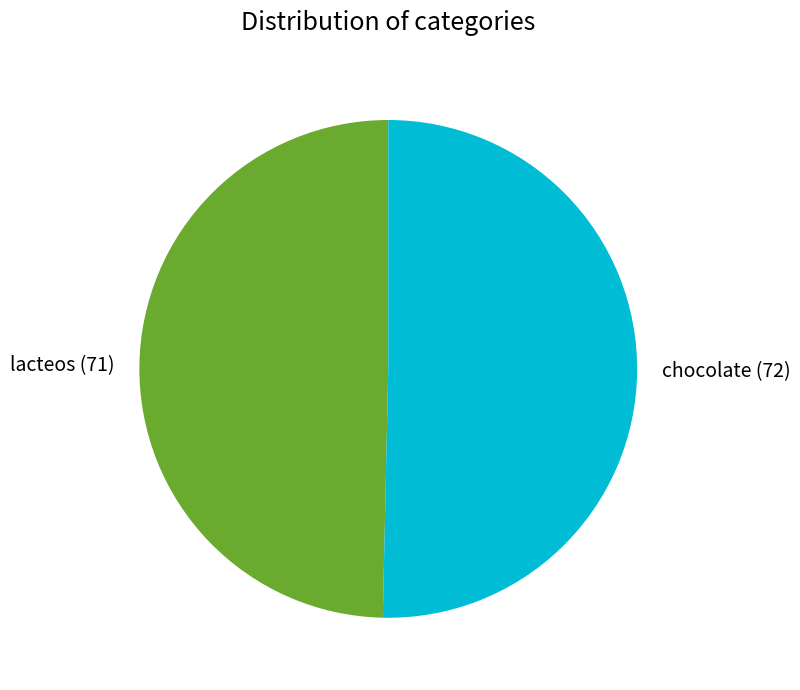

Which has a higher value, chocolate or lacteos?

chocolate